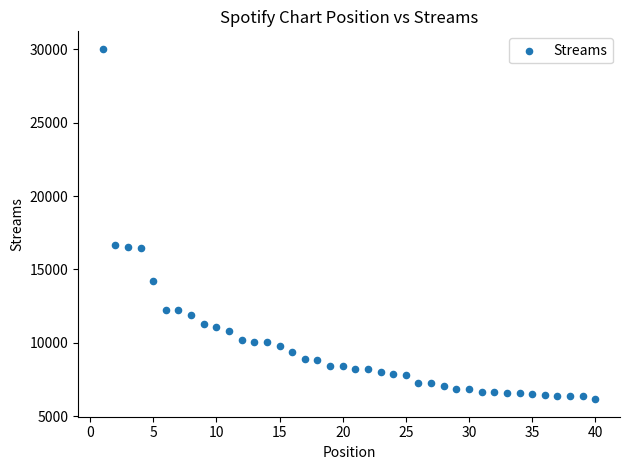

What is the range of Y values (max minus min)?

23880